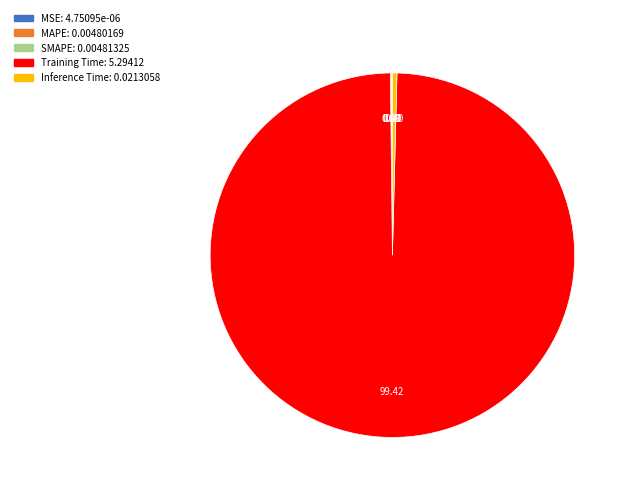

Is there a majority slice in this chart?

Yes